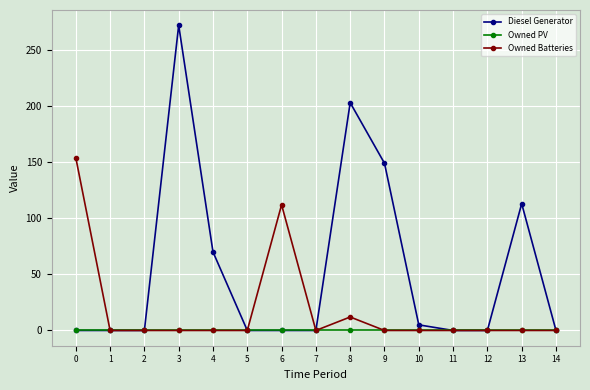

Which label corresponds to the largest value in the chart?

3